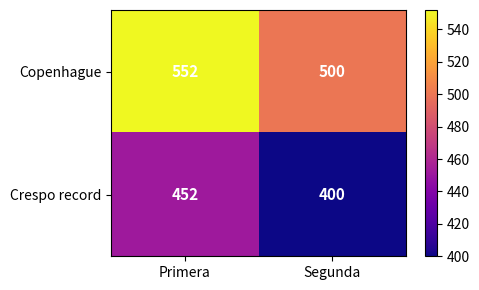

What is the difference between the highest and lowest values at Segunda?

100